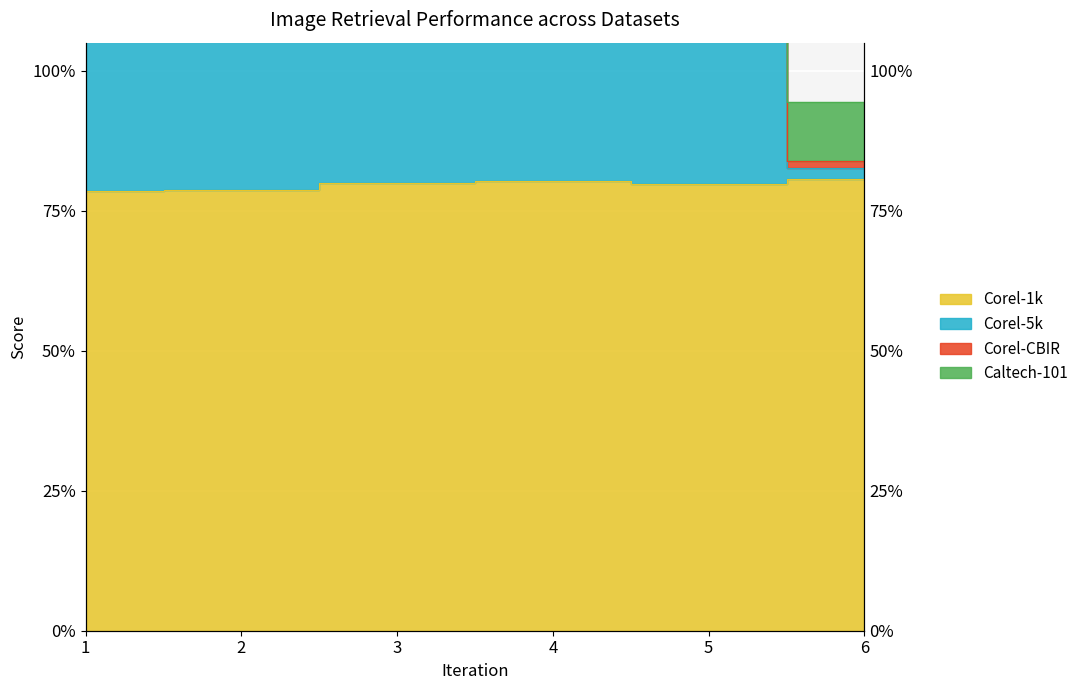

Count the number of categories in the chart.

6